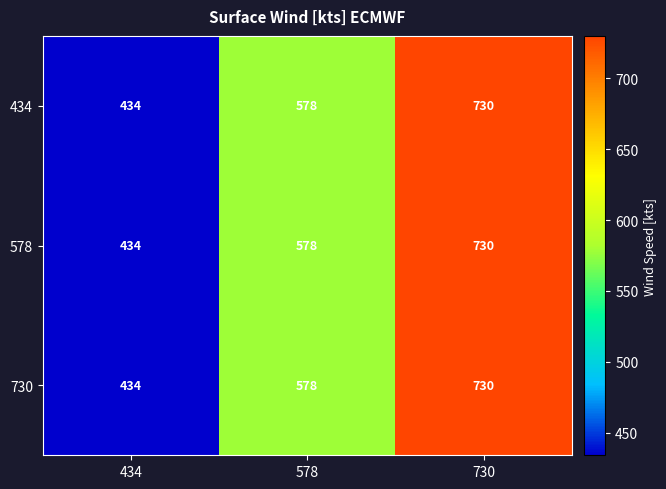

The value of 434 at 730 is 1296. True or false?

False